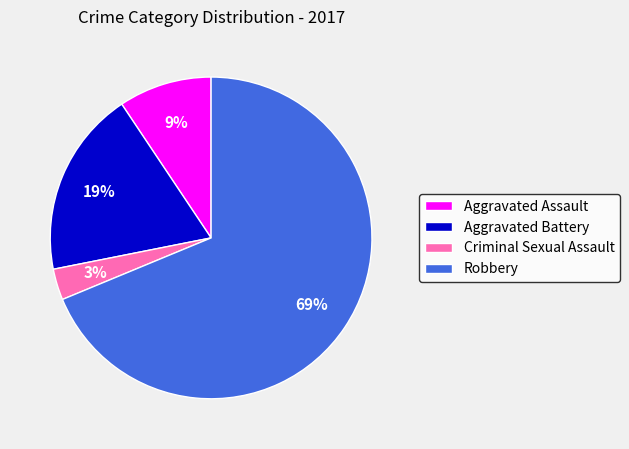

What is the largest slice in the pie chart?

Robbery